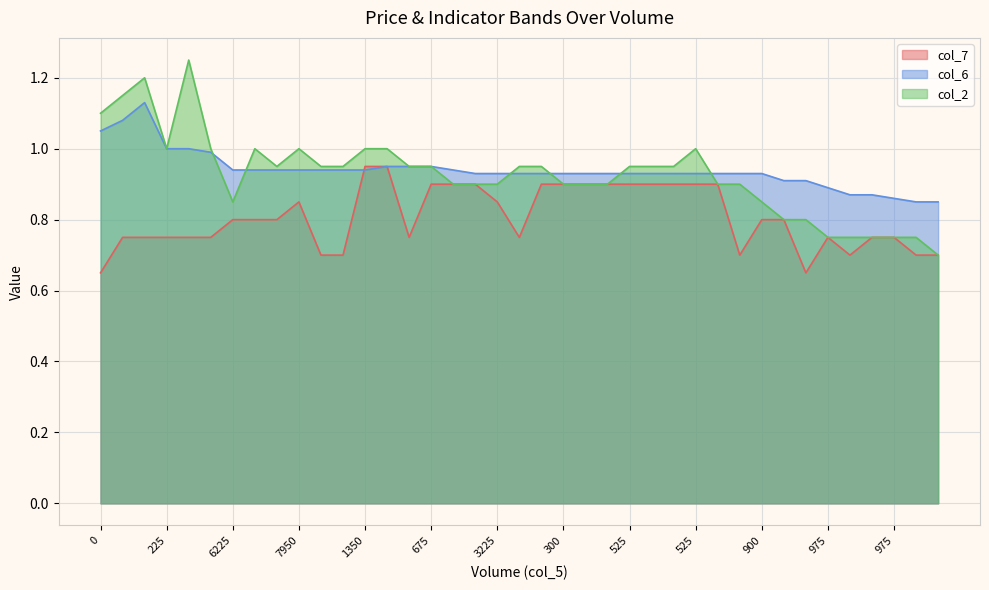

What is the minimum value for col_2?

0.7